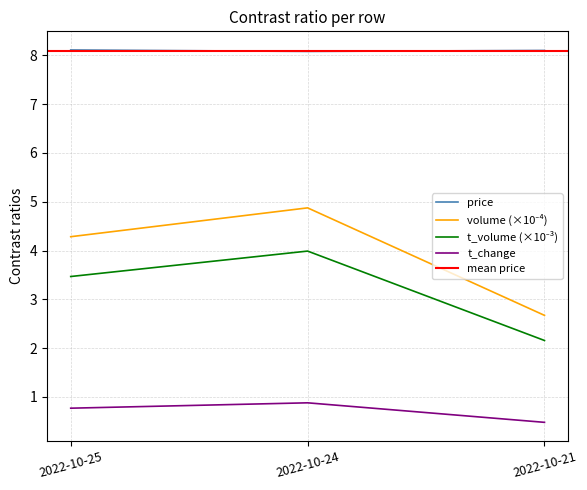

The t_volume series shows 4.0 at 2022-10-24. True or false?

True